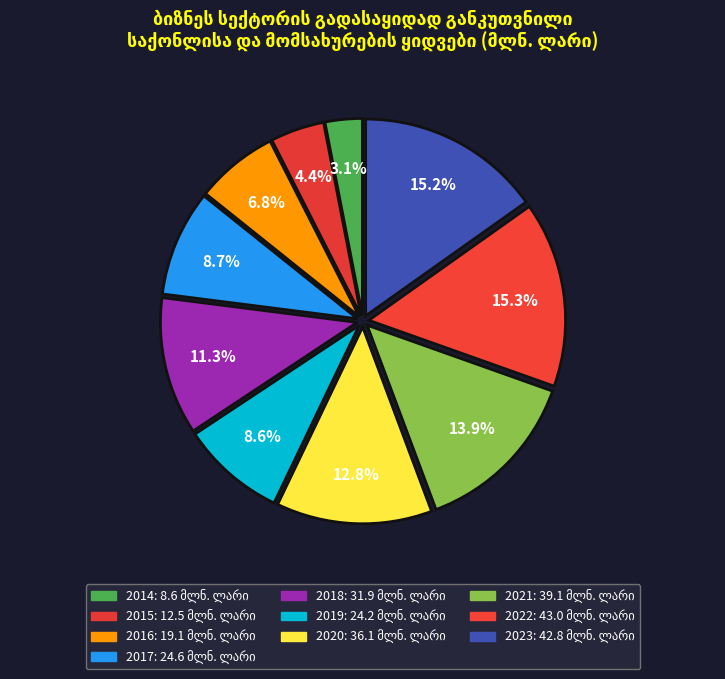

What percentage is the 2018 slice, to the nearest percent?

11%